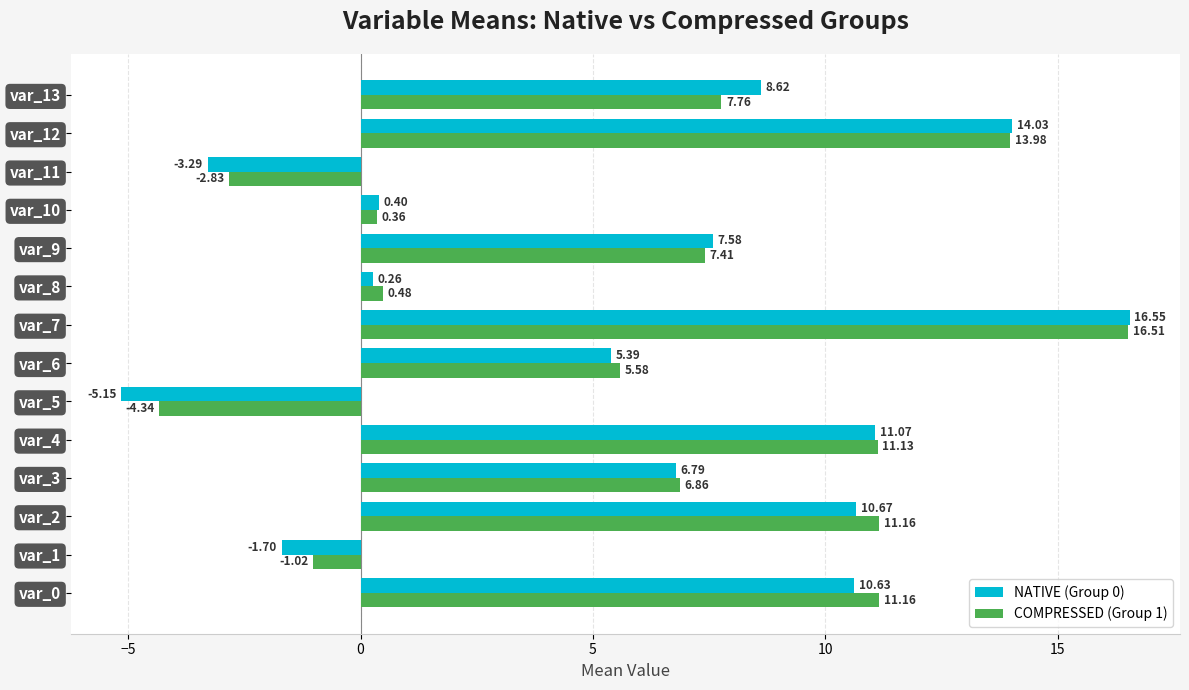

Between var_8 and var_12, which series saw the biggest shift?

NATIVE (Group 0)